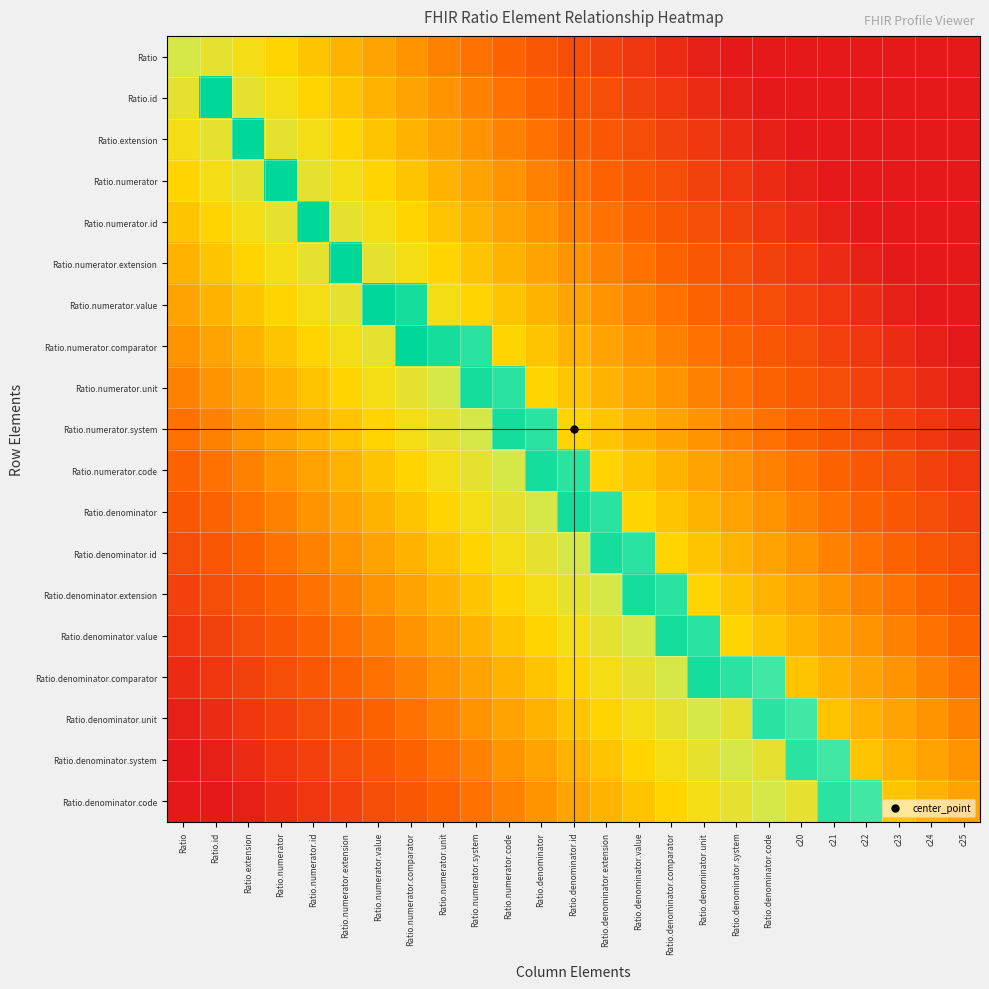

What is the maximum value shown in the chart?

1.0